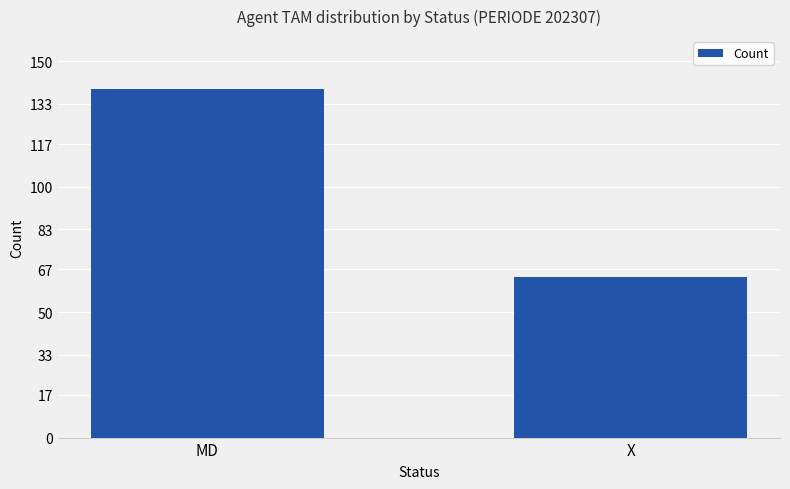

What is the sum of all values?

203